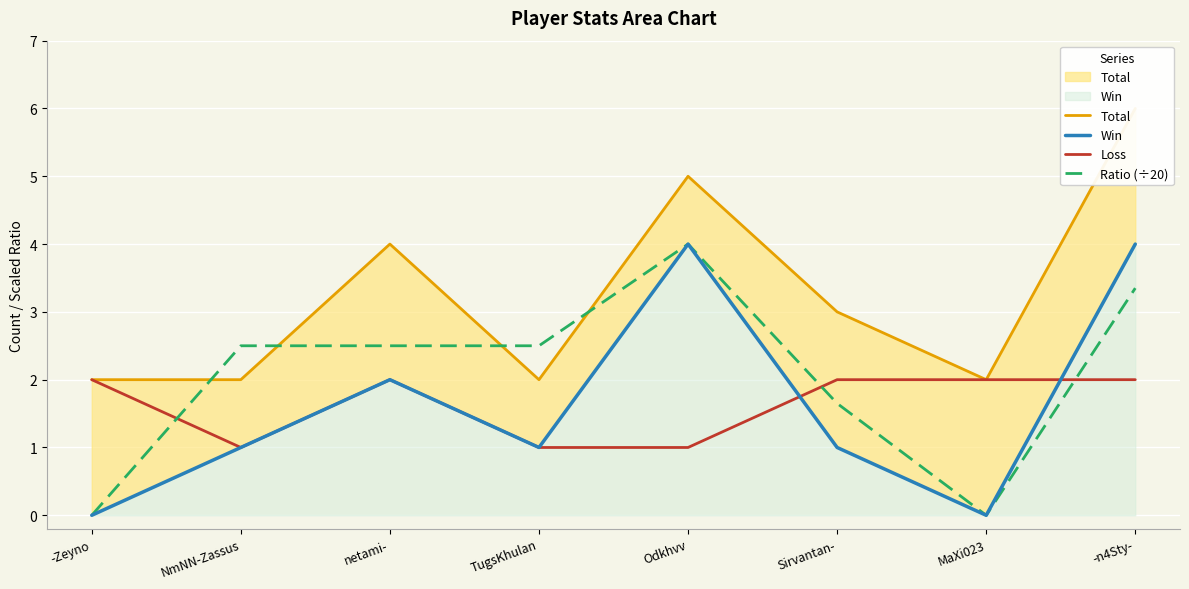

In Win, how many points are lower than both neighbors (excluding endpoints)?

2